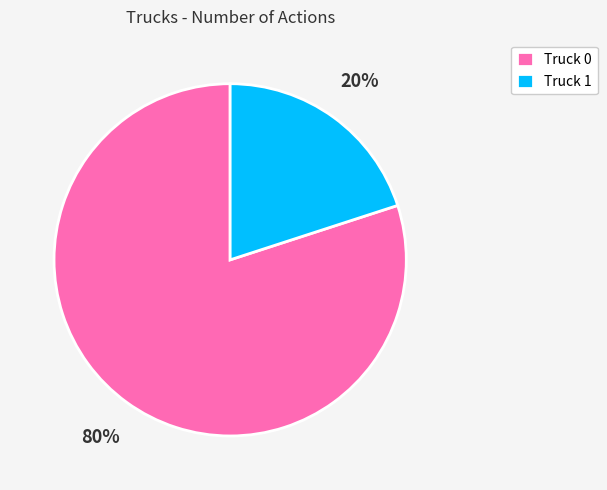

True or false: Truck 1 accounts for 20% of the total.

True